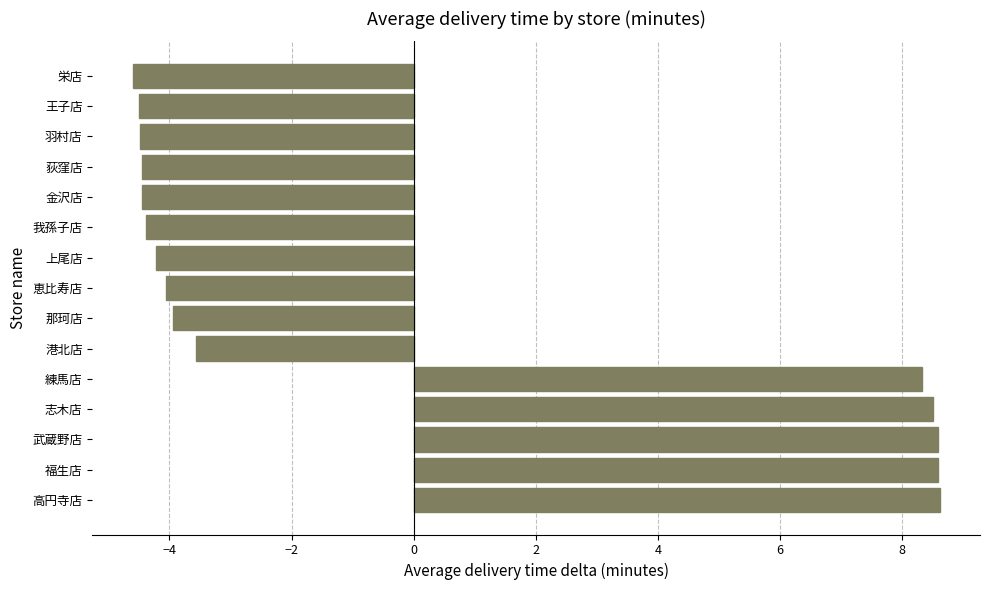

What is the change in value from 福生店 to 練馬店?

-0.3